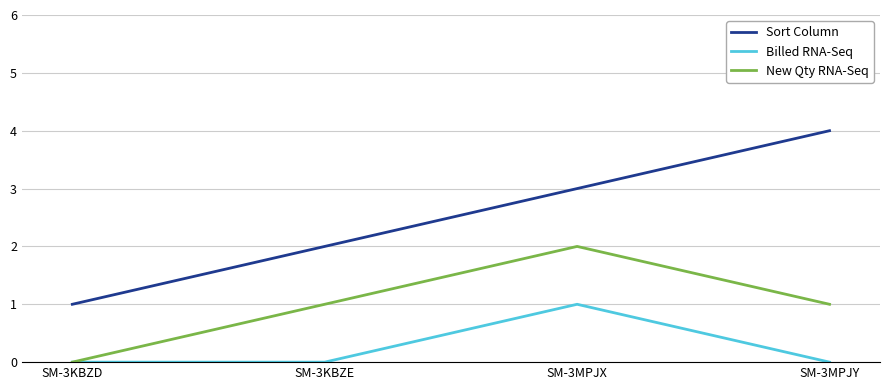

What is the sum of all Sort Column values?

10